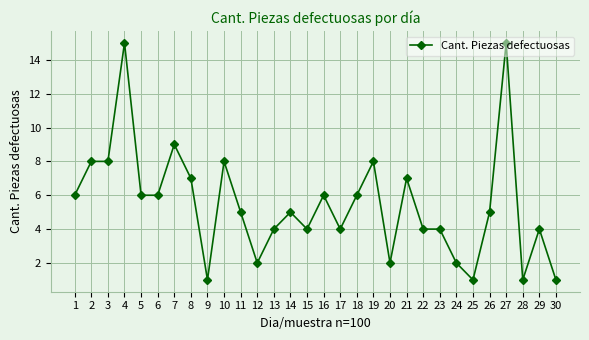

Reading left to right, transcribe all the data shown in this chart.

1=6	2=8	3=8	4=15	5=6	6=6	7=9	8=7	9=1	10=8	11=5	12=2	13=4	14=5	15=4	16=6	17=4	18=6	19=8	20=2	21=7	22=4	23=4	24=2	25=1	26=5	27=15	28=1	29=4	30=1